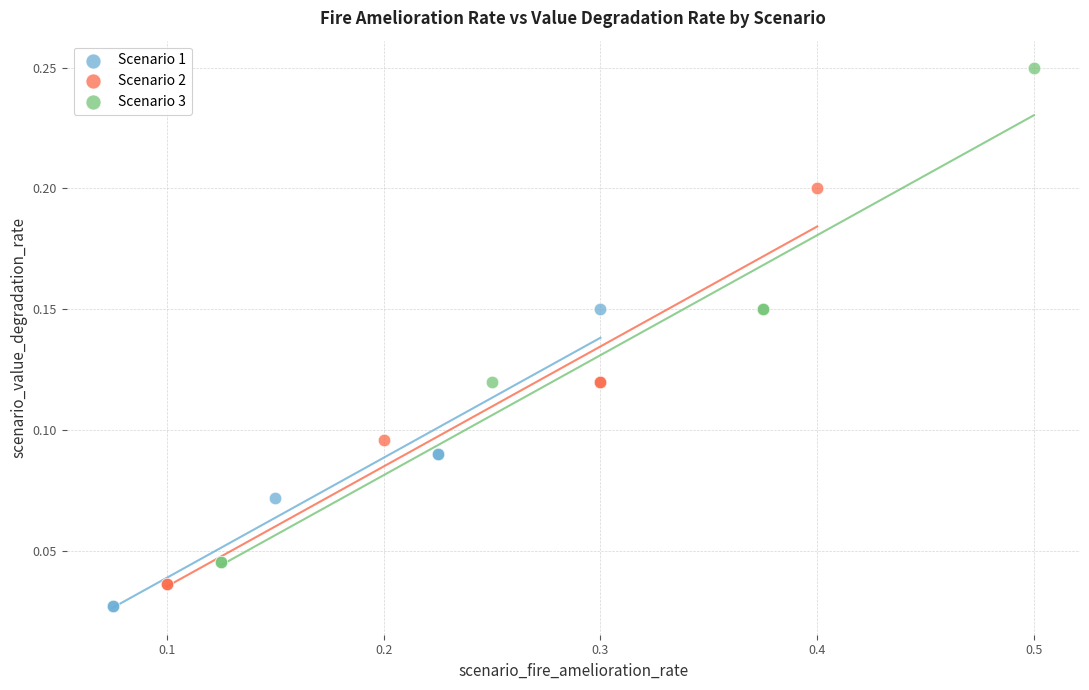

What are all the series names shown in the legend?

Scenario 1, Scenario 2, Scenario 3